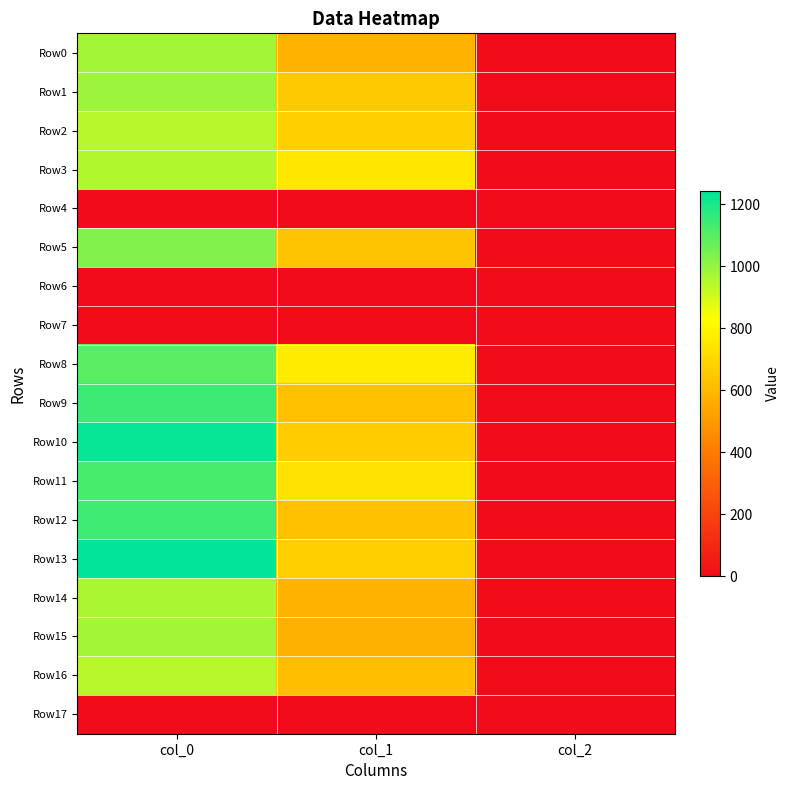

Reading left to right, list all the values displayed in this chart.

Row0: col_0=976.7	col_1=583.9	col_2=2.0
Row1: col_0=990.0	col_1=654.8	col_2=2.0
Row2: col_0=946.7	col_1=678.4	col_2=2.0
Row3: col_0=953.3	col_1=749.2	col_2=2.0
Row4: col_0=0.0	col_1=0.0	col_2=0.0
Row5: col_0=1030.0	col_1=637.9	col_2=2.0
Row6: col_0=0.0	col_1=0.0	col_2=0.0
Row7: col_0=0.0	col_1=0.0	col_2=0.0
Row8: col_0=1093.3	col_1=762.8	col_2=2.0
Row9: col_0=1143.3	col_1=627.8	col_2=2.0
Row10: col_0=1233.3	col_1=668.2	col_2=2.0
Row11: col_0=1123.3	col_1=739.1	col_2=2.0
Row12: col_0=1136.7	col_1=627.8	col_2=2.0
Row13: col_0=1243.3	col_1=671.6	col_2=2.0
Row14: col_0=963.3	col_1=580.5	col_2=2.0
Row15: col_0=976.7	col_1=573.8	col_2=2.0
Row16: col_0=943.3	col_1=617.6	col_2=2.0
Row17: col_0=0.0	col_1=0.0	col_2=0.0